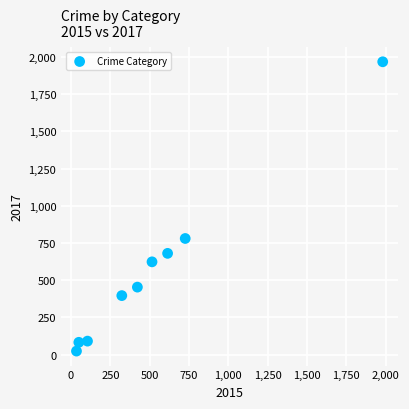

What Y value in the scatter plot is closest to 995?

780